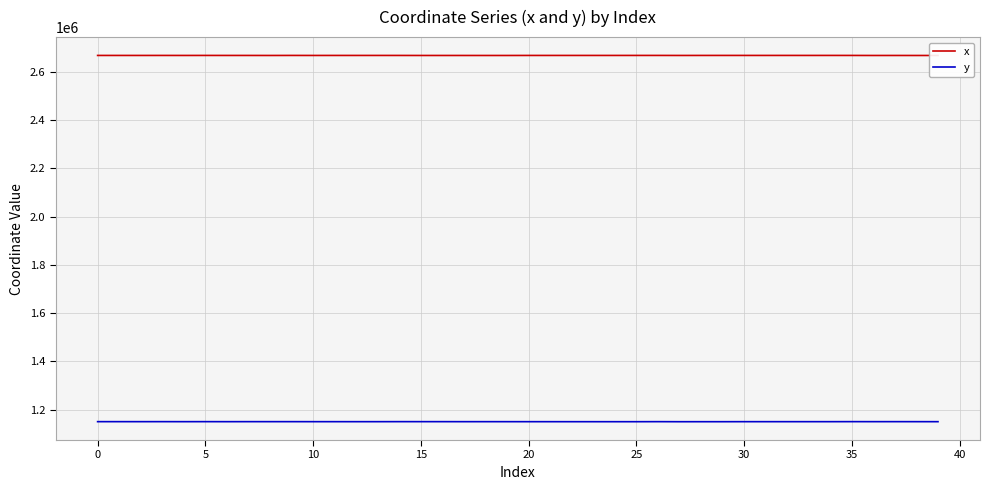

Rank the series by their maximum value, from highest to lowest.

x, y